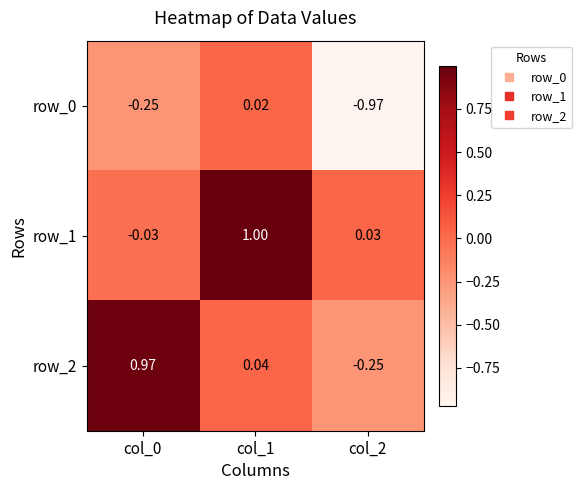

Which series has the largest total across all categories?

row_1